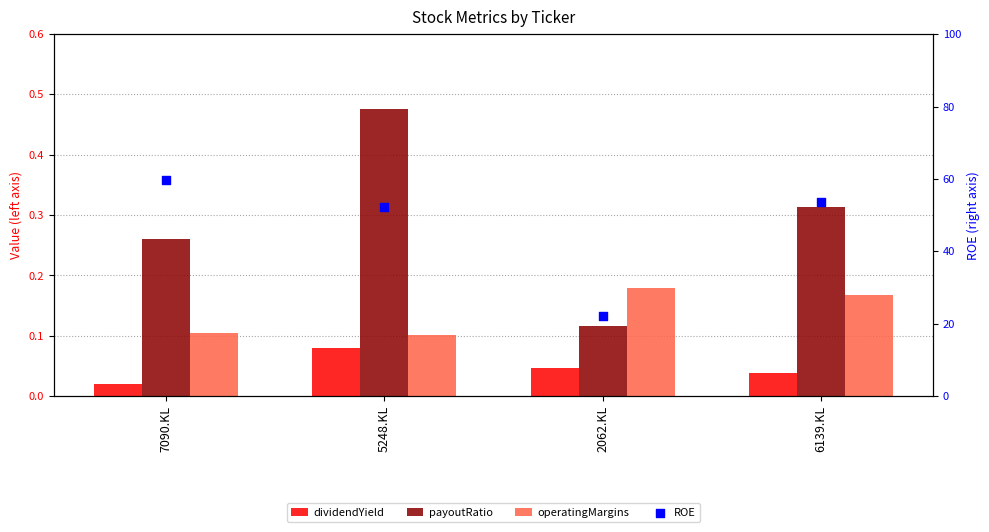

Which series reaches the minimum Y coordinate?

dividendYield